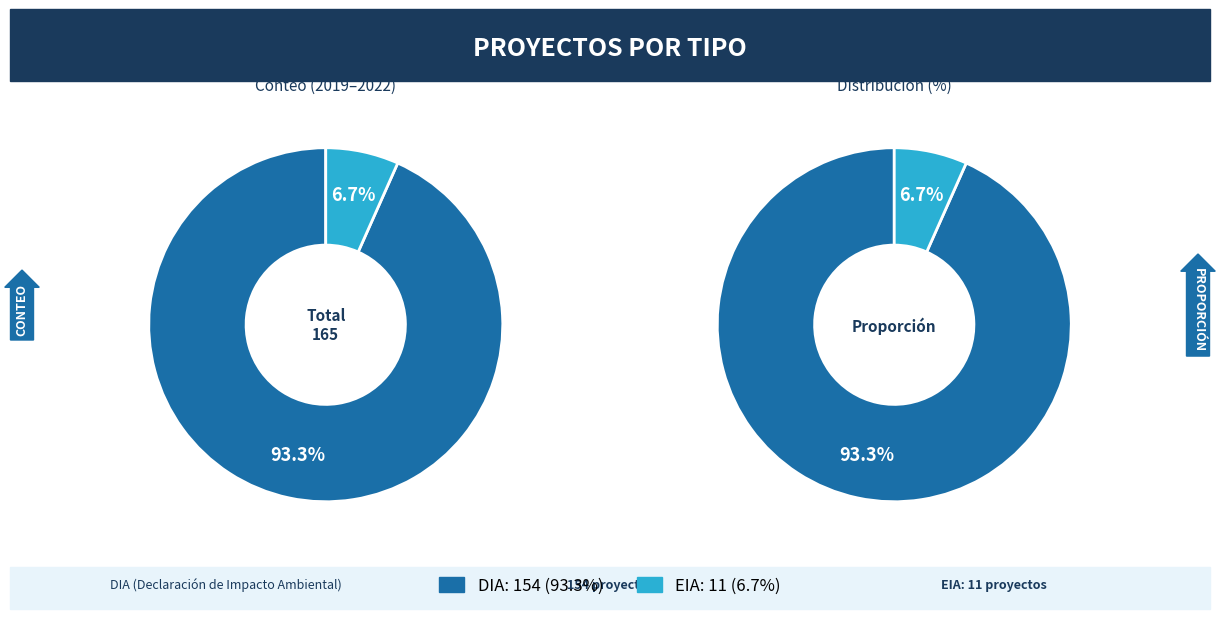

To the nearest percent, what percentage of the pie is DIA?

93%